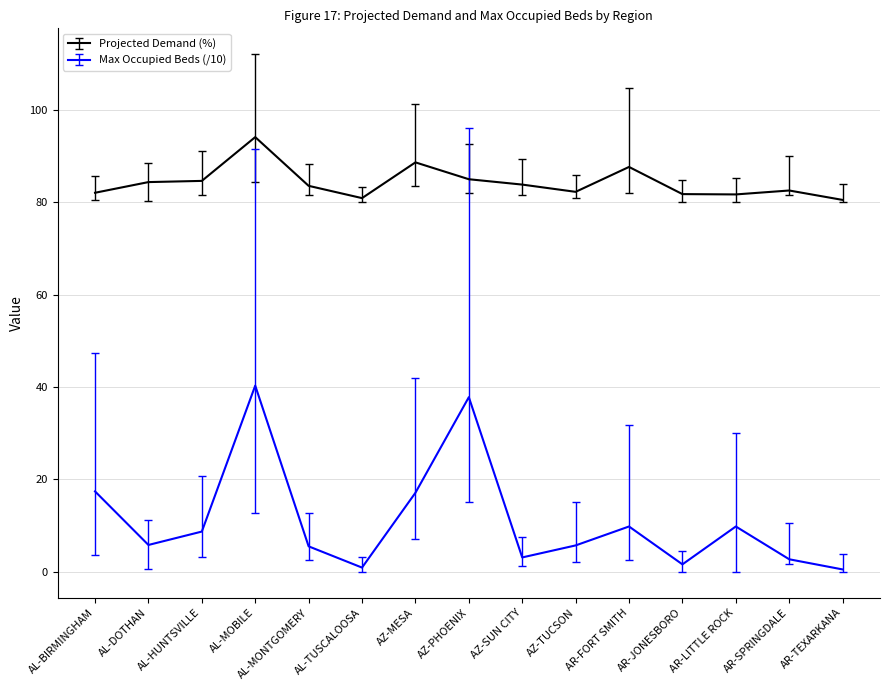

The value of Projected Demand (%) at AL-DOTHAN is 84.4. True or false?

True